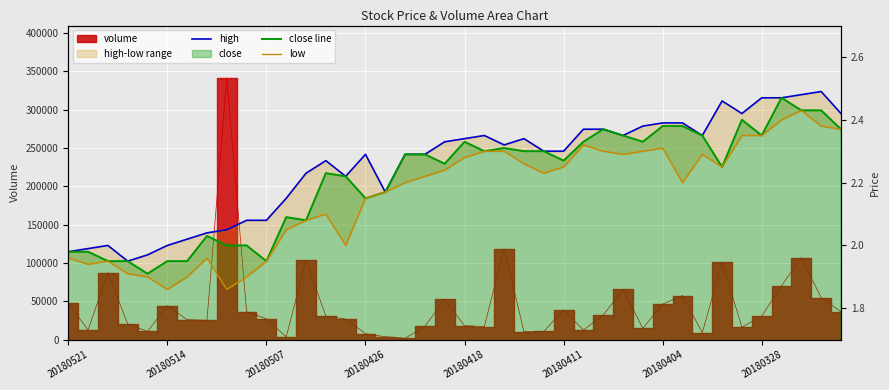

What is the label of the 33rd point from the right?

20180328